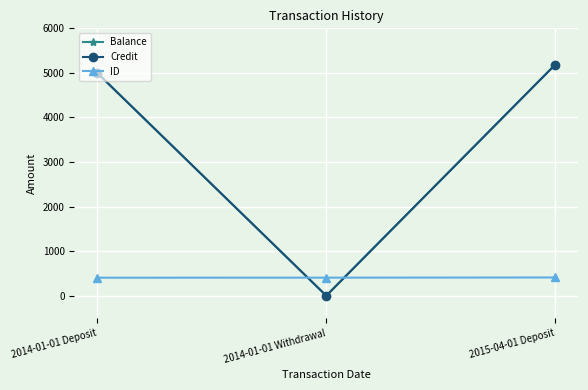

Is it true that Balance equals 2074.5 at 2014-01-01 Deposit?

False